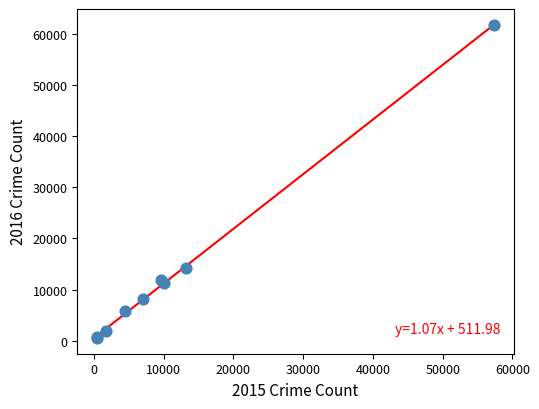

What Y value in the scatter plot is closest to 31070?

14289